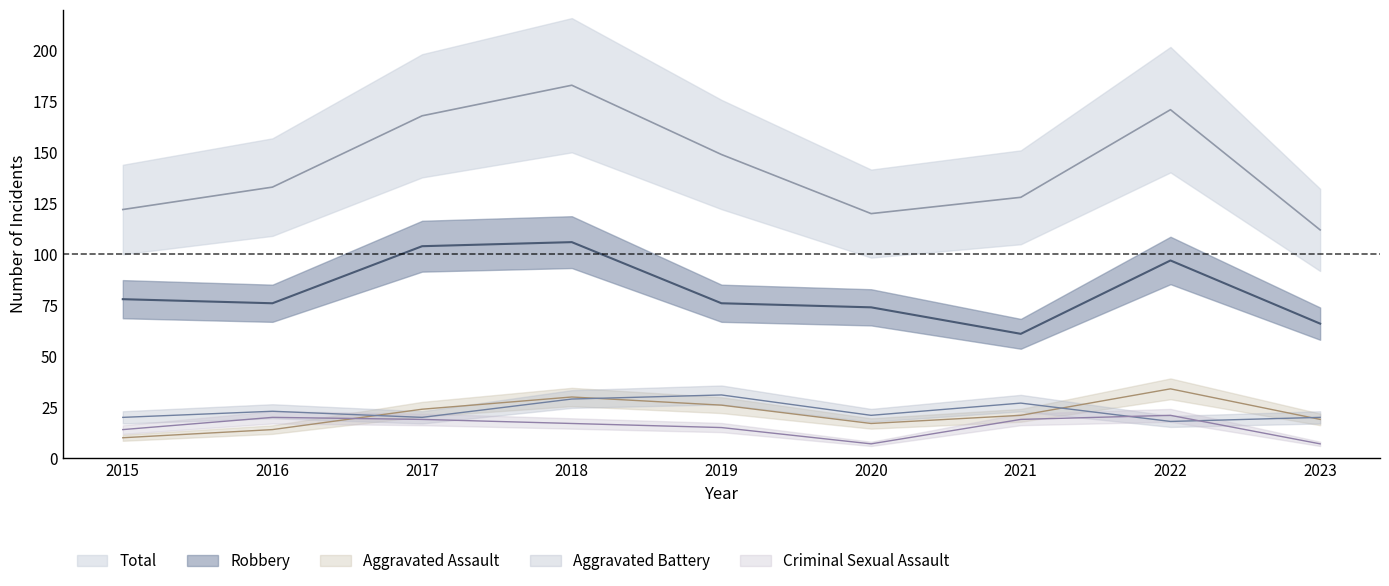

Which series has the largest range (max minus min)?

Total